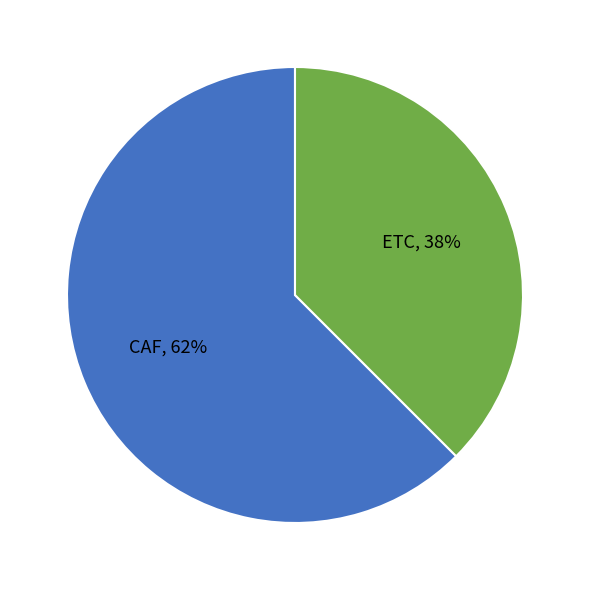

Rank the categories by value from highest to lowest.

CAF, ETC